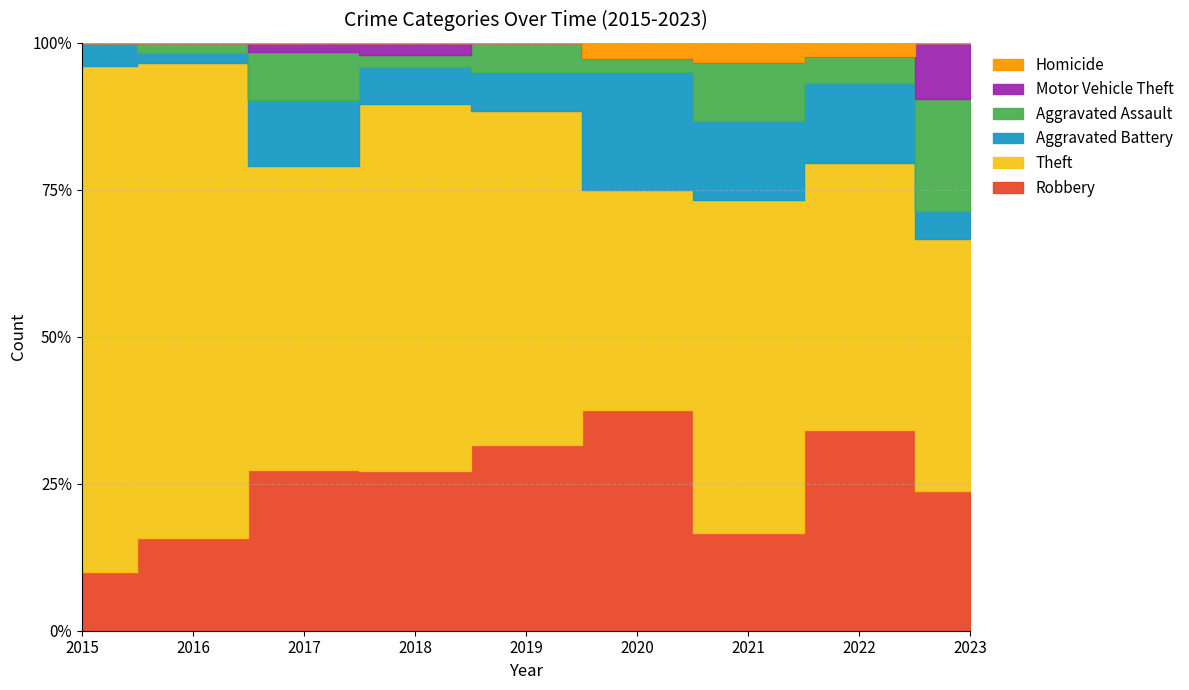

What is the total value across all series at 2018?

48